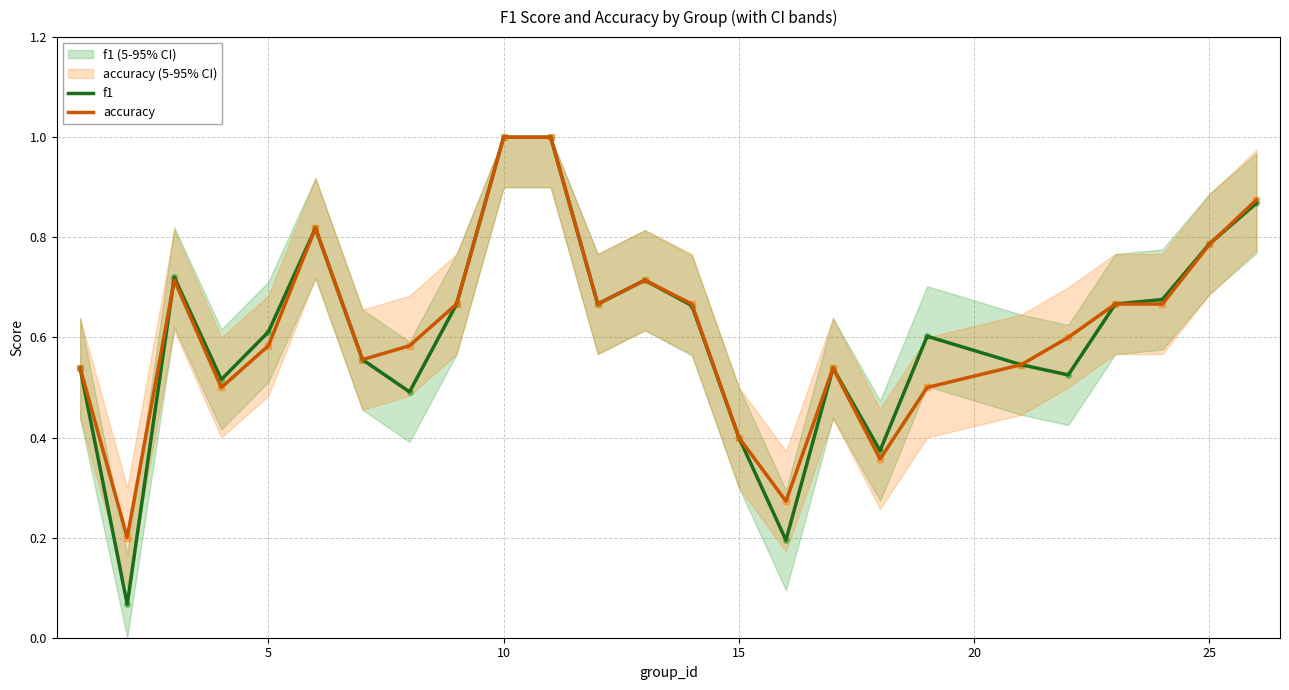

True or false: accuracy has a value of 0.4 at 10.

False